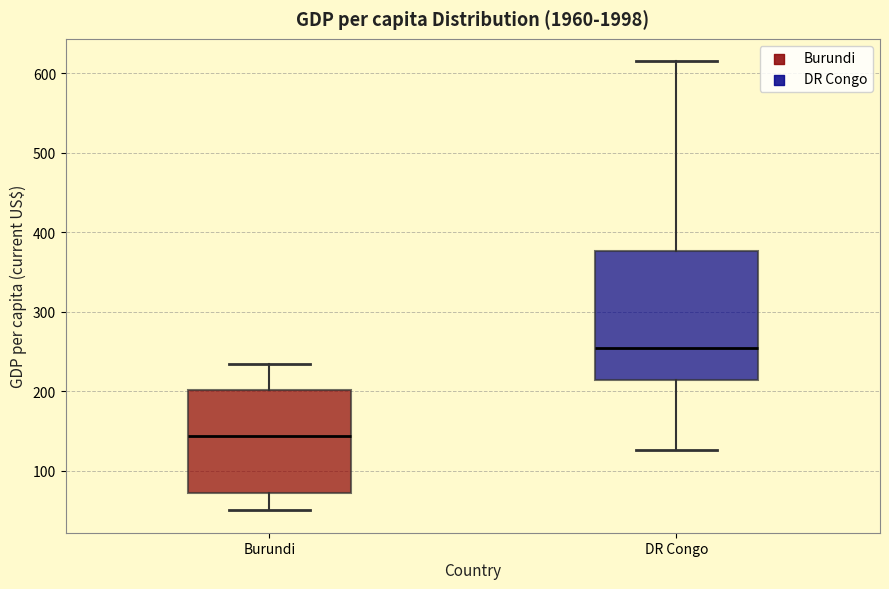

Comparing the boxes themselves (not the whiskers), which one is the tallest?

DR Congo